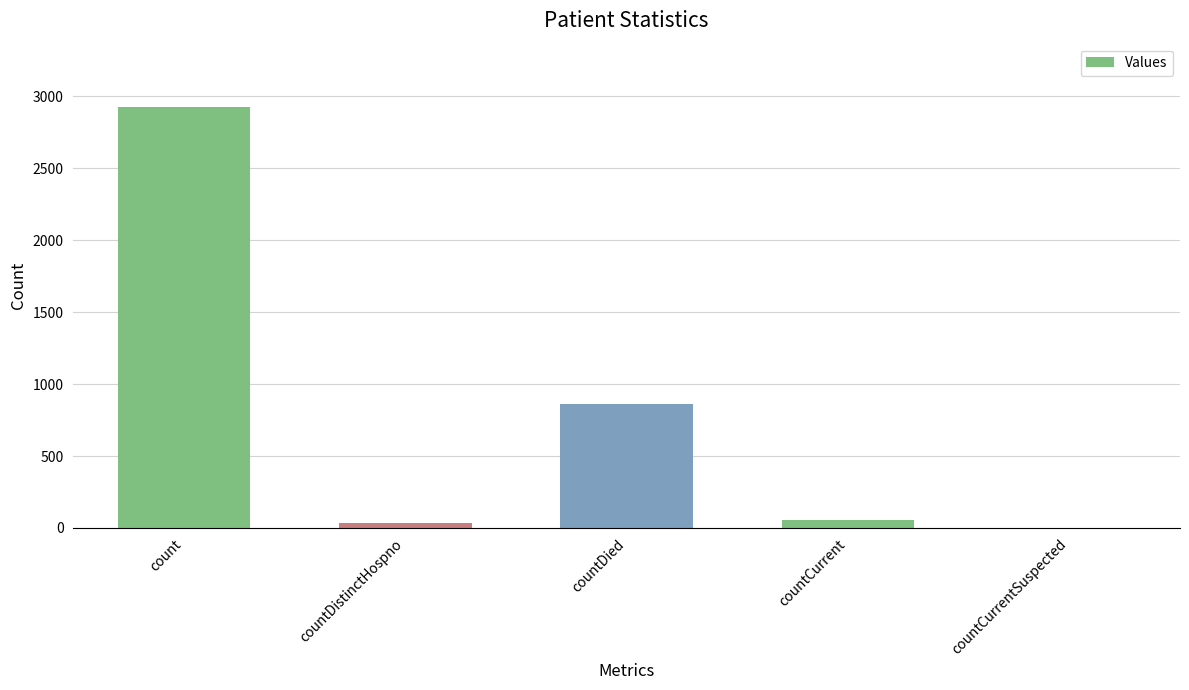

What is the sum of the values at countDied and count?

3793